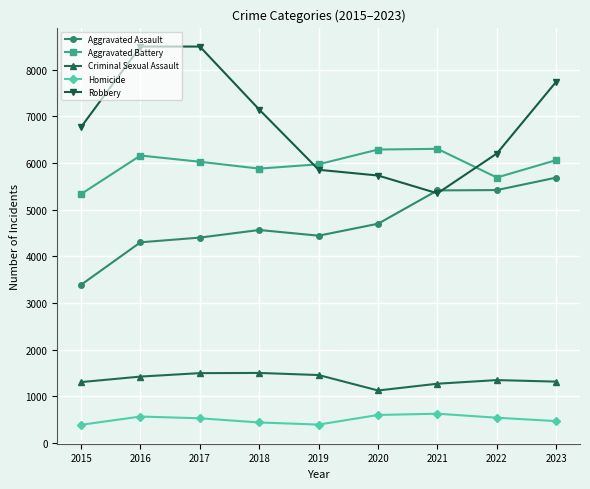

The Aggravated Battery series shows 5333 at 2015. True or false?

True